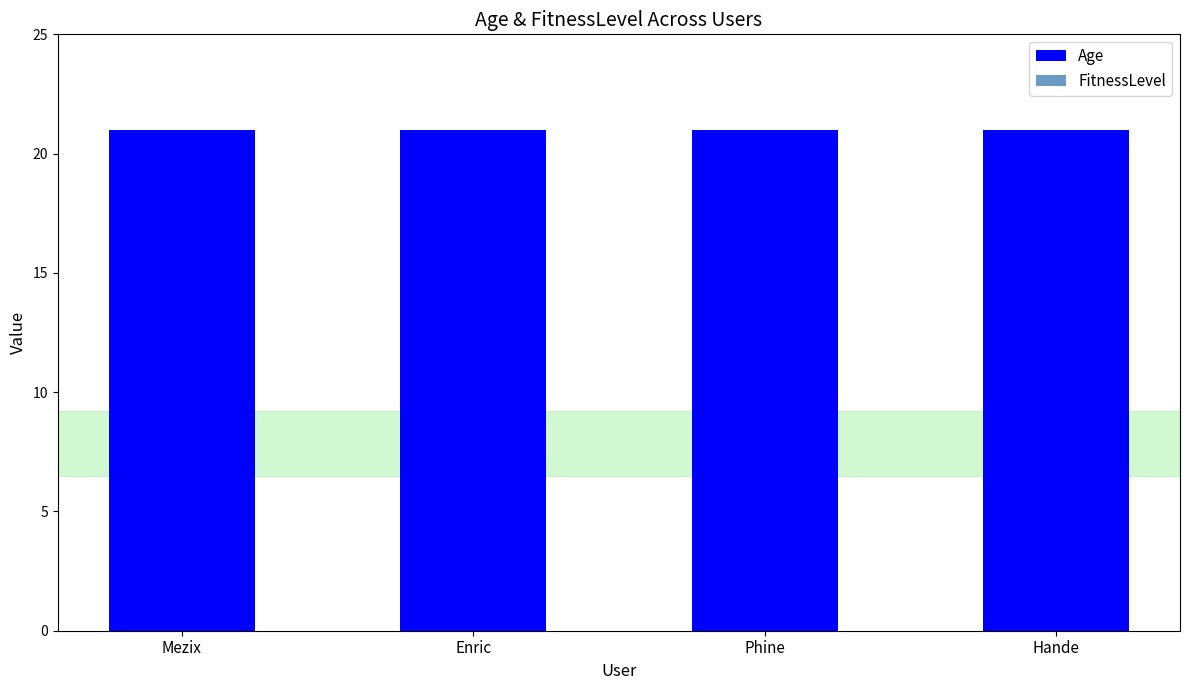

How many bars are there in each group?

2